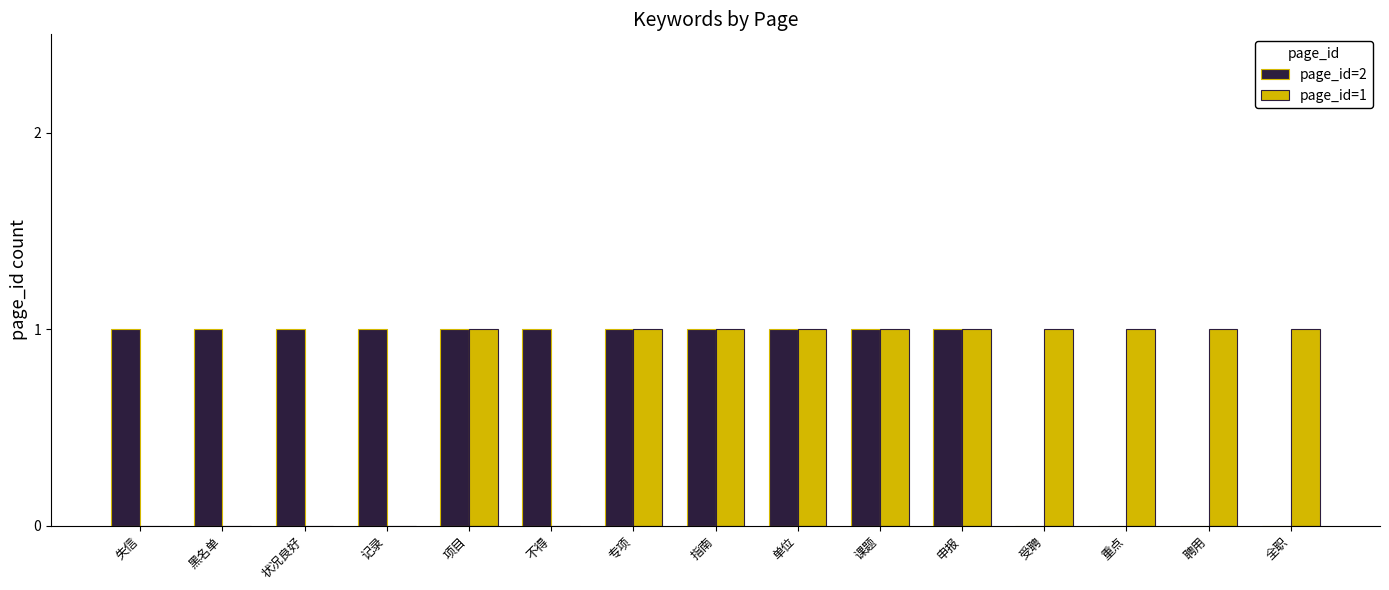

Between 申报 and 重点, which series saw the biggest shift?

page_id=2